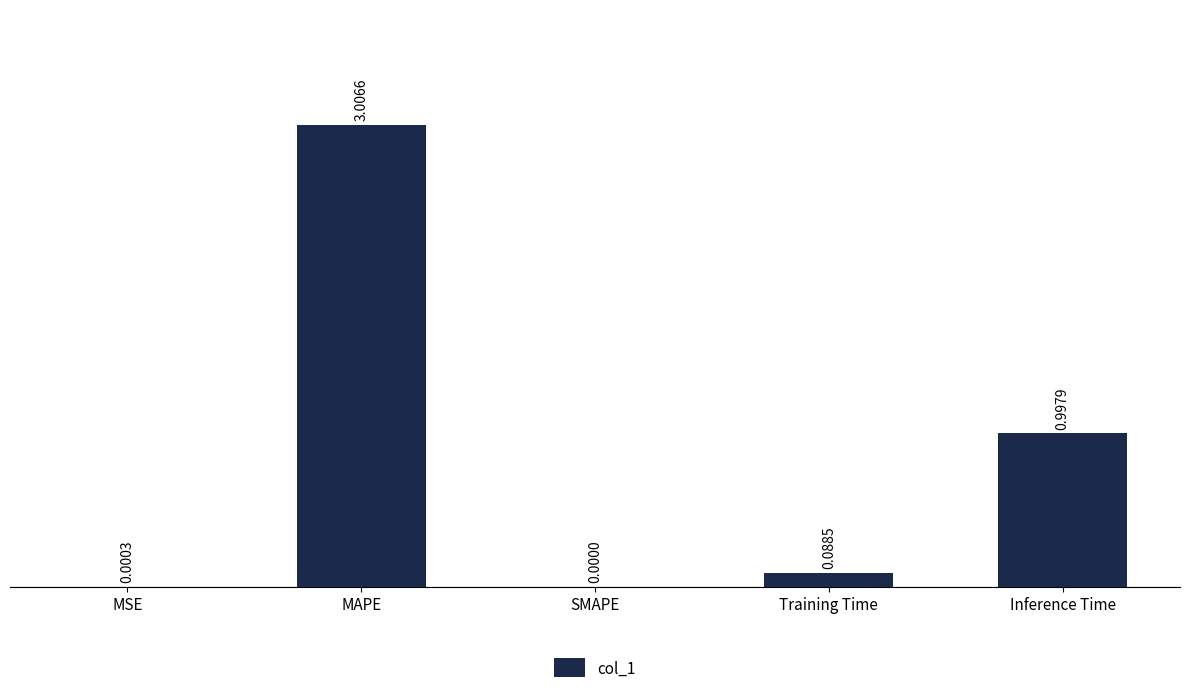

The chart shows a value of 0.0 at MSE. True or false?

True